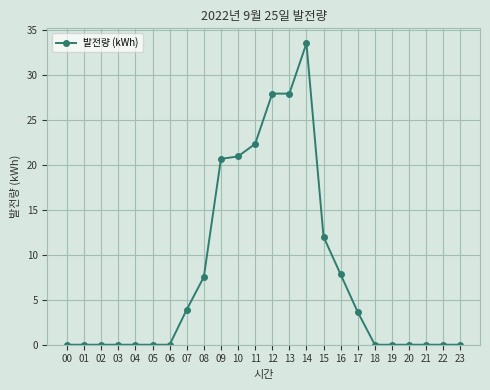

Is it true that the value at 03 is 20.2?

False